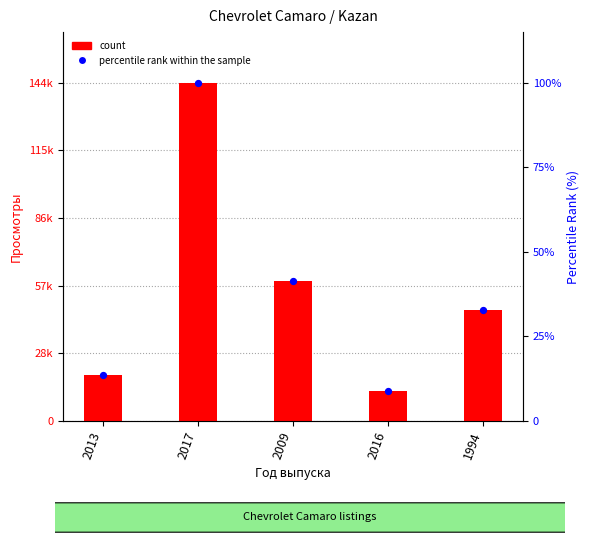

What is the total value across all series at 1994?

47343.8